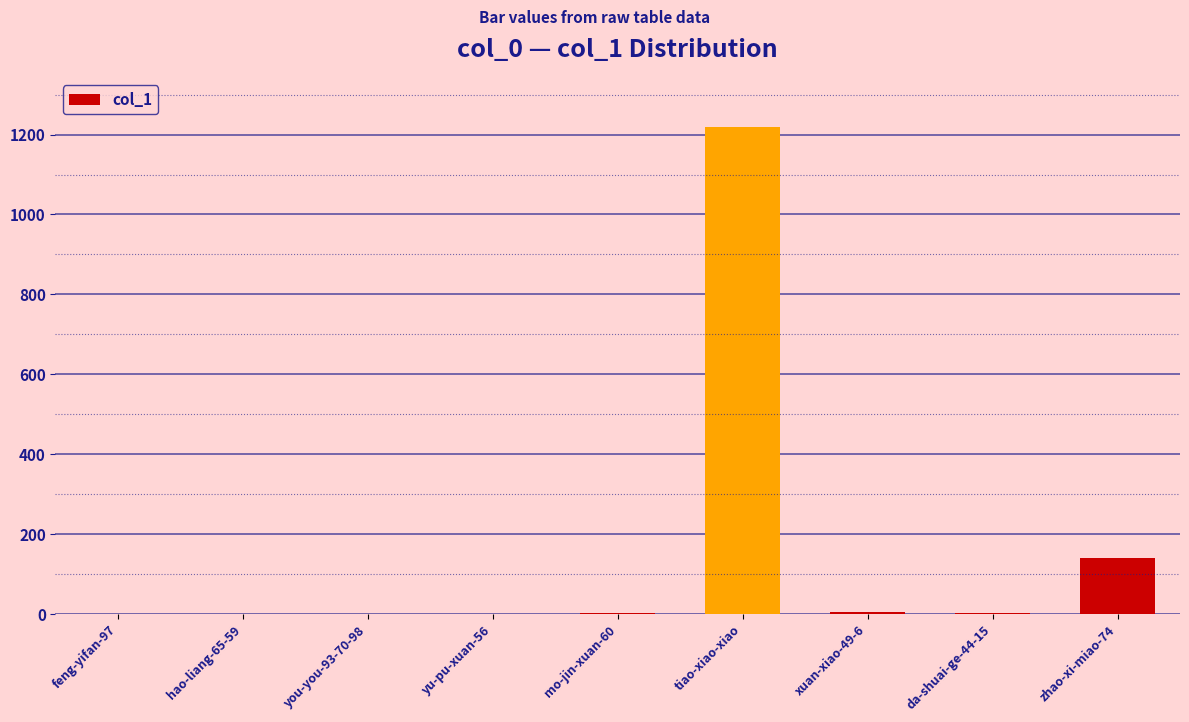

At which label is the value closest to 610?

zhao-xi-miao-74